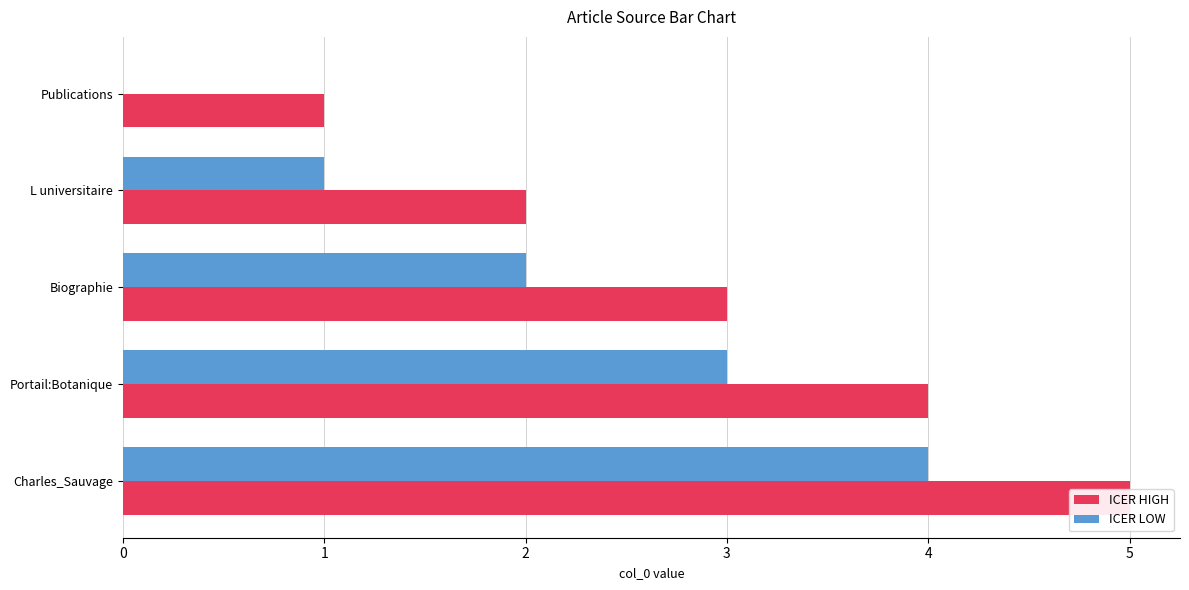

Reading right to left, list all the values displayed in this chart.

ICER HIGH: 1	2	3	4	5
ICER LOW: 0	1	2	3	4